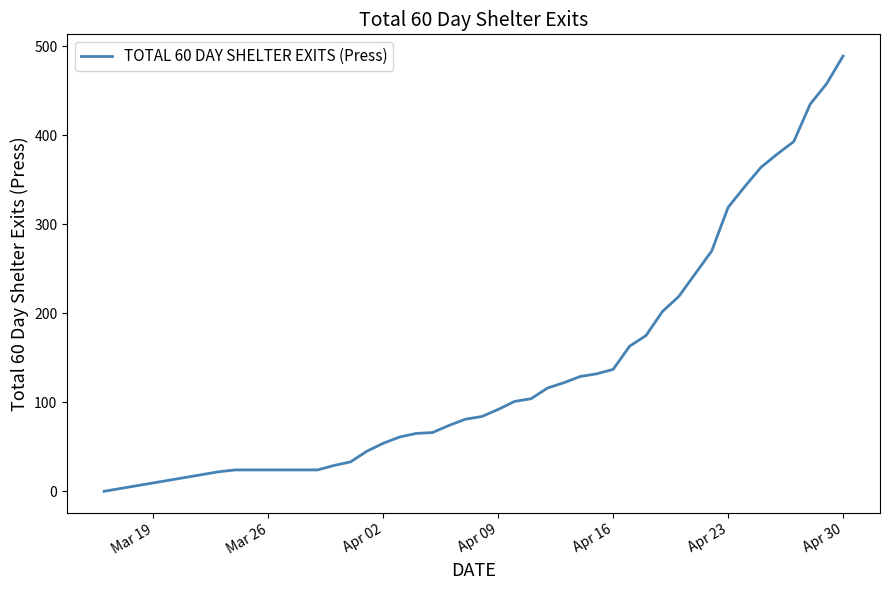

What is the maximum value shown in the chart?

489